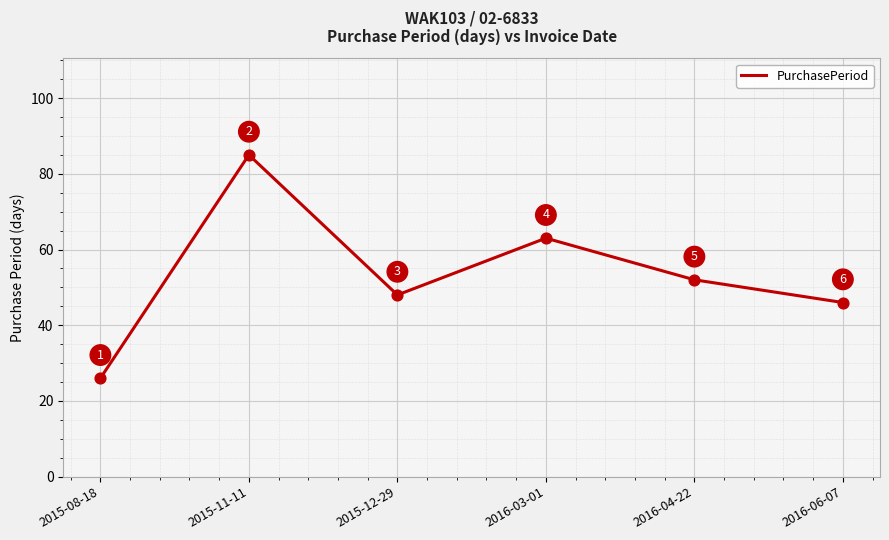

What is the ratio of the value at 2016-03-01 to the value at 2015-08-18?

2.4